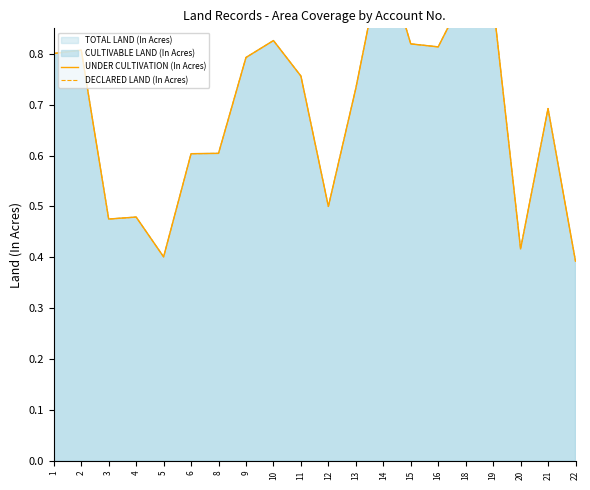

Is the value of DECLARED LAND (In Acres) at 8 greater than the value of UNDER CULTIVATION (In Acres) at 19?

No